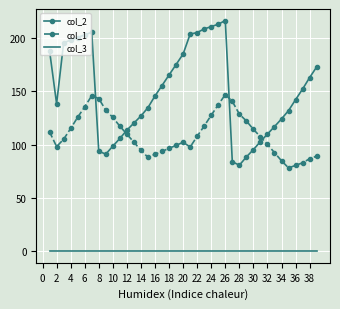

What is the lowest value of the col_1 series?

78.1